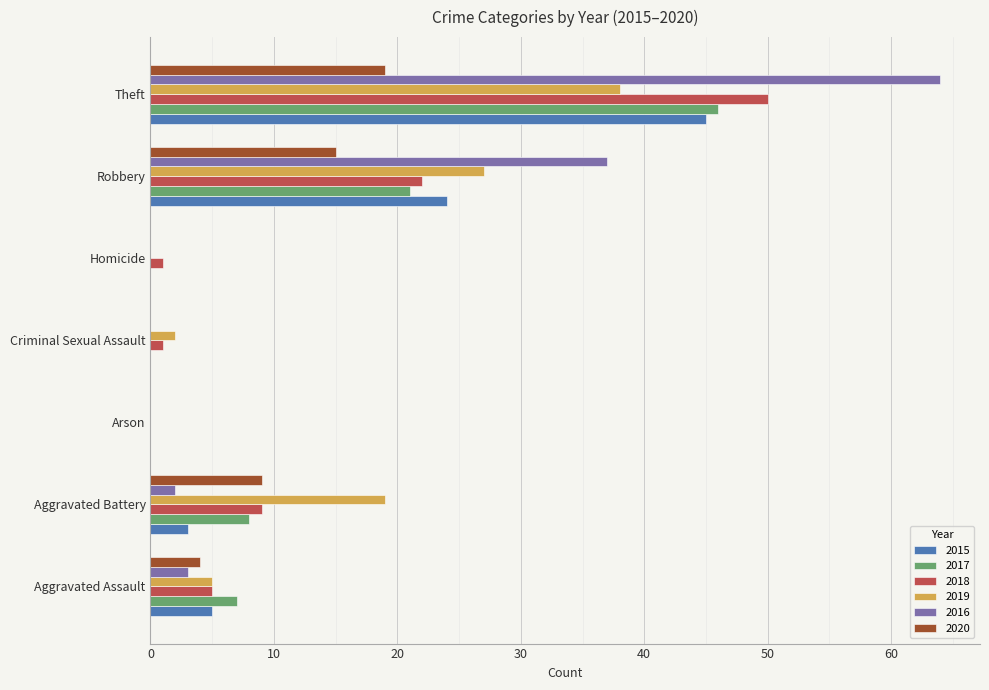

At which label is 2017 closest to 23?

Robbery